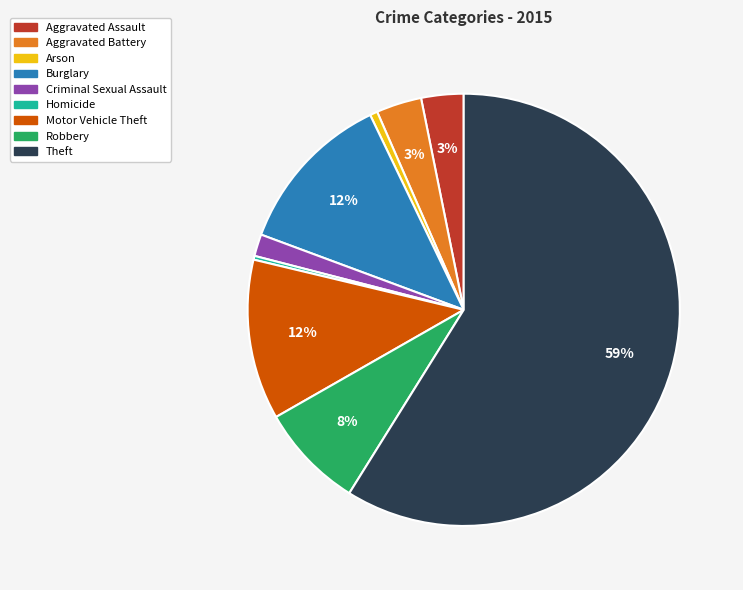

To the nearest percent, what percentage of the pie is Aggravated Battery?

3%